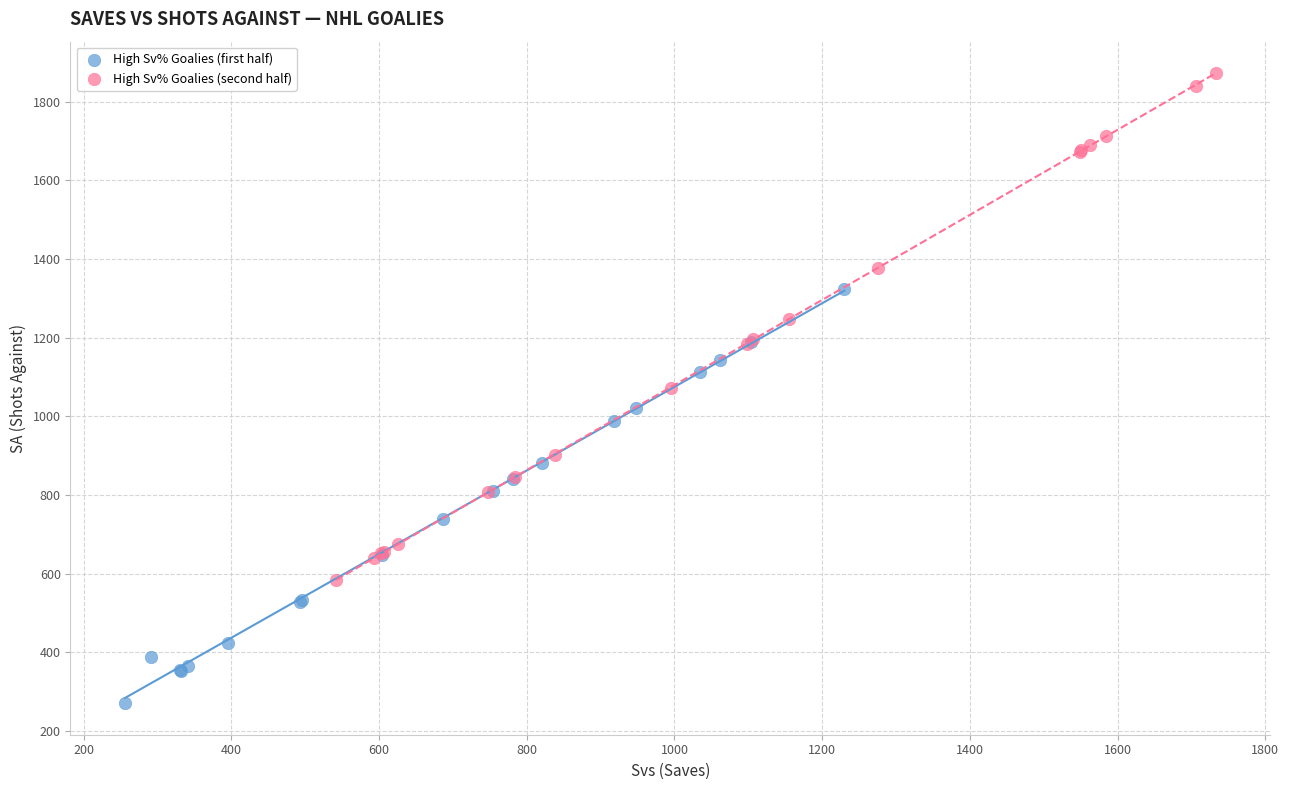

Which series has the largest Y range (max minus min)?

High Sv% Goalies (second half)